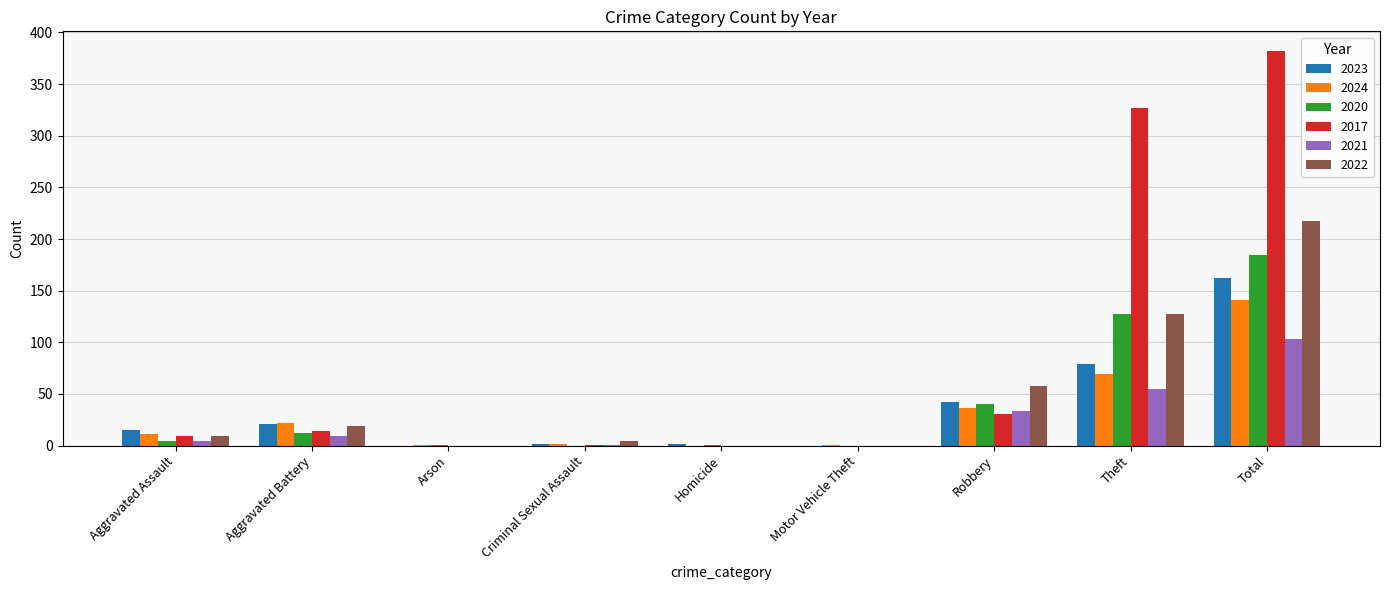

What is the sum of all 2023 values?

323